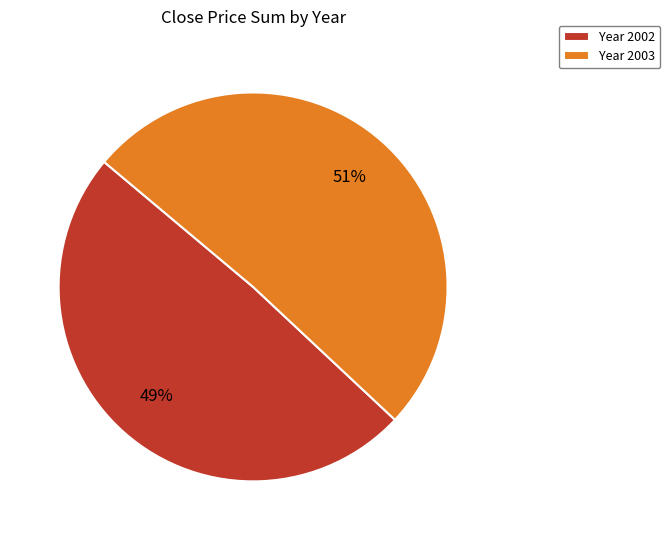

What percentage is the Year 2003 slice, to the nearest percent?

51%